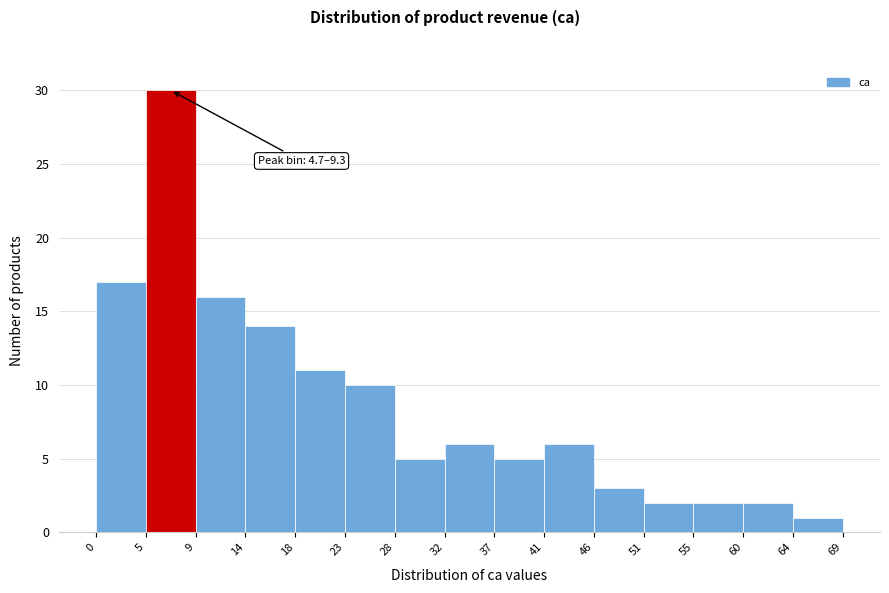

Over which range of the x-axis is the bar tallest?

5 to 9